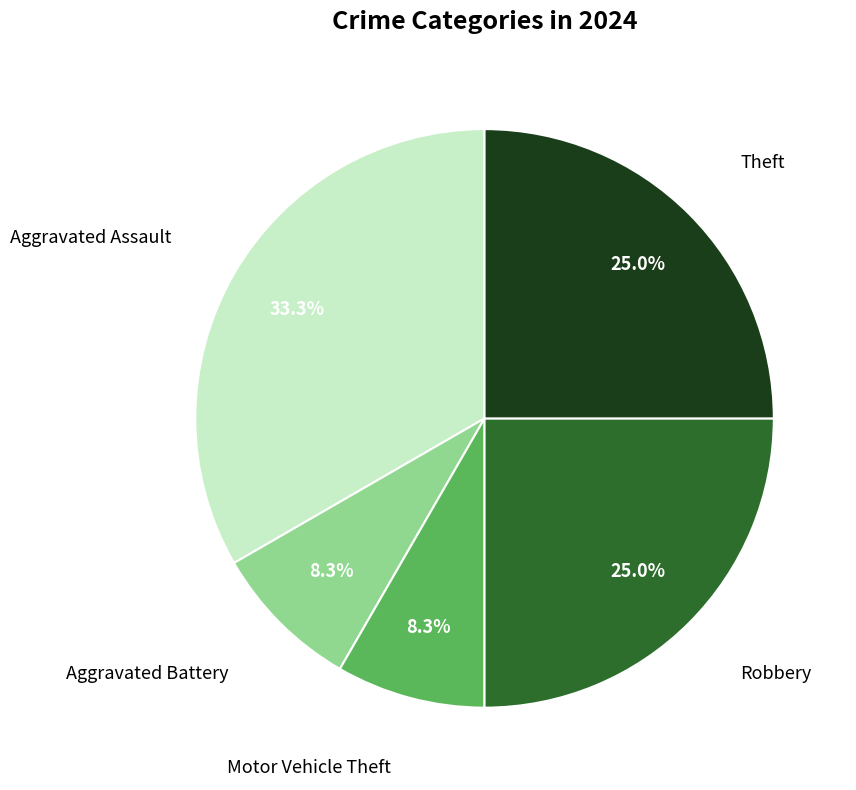

Is there a majority slice in this chart?

No